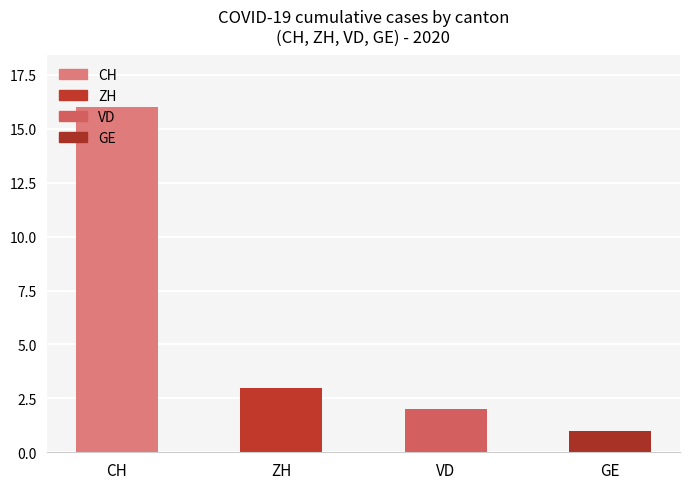

Between 2020-06-18 and 2020-07-09, which series saw the biggest shift?

CH